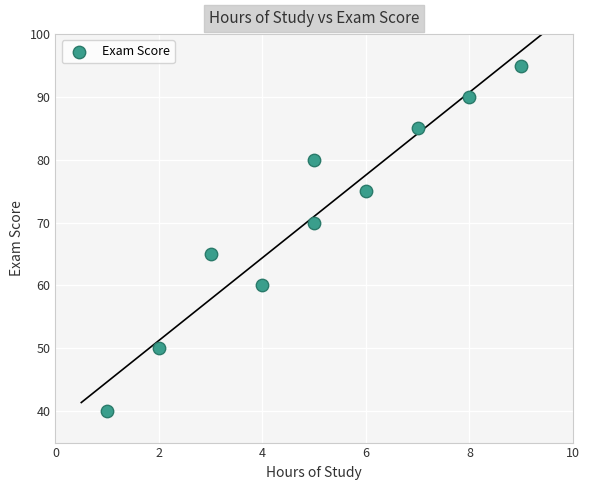

What is the average X value?

5